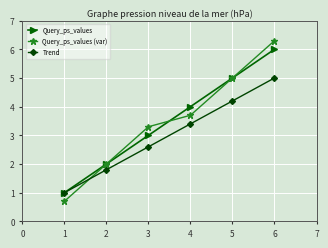

The value of Query_ps_values (var) at 4 is 1.8. True or false?

False